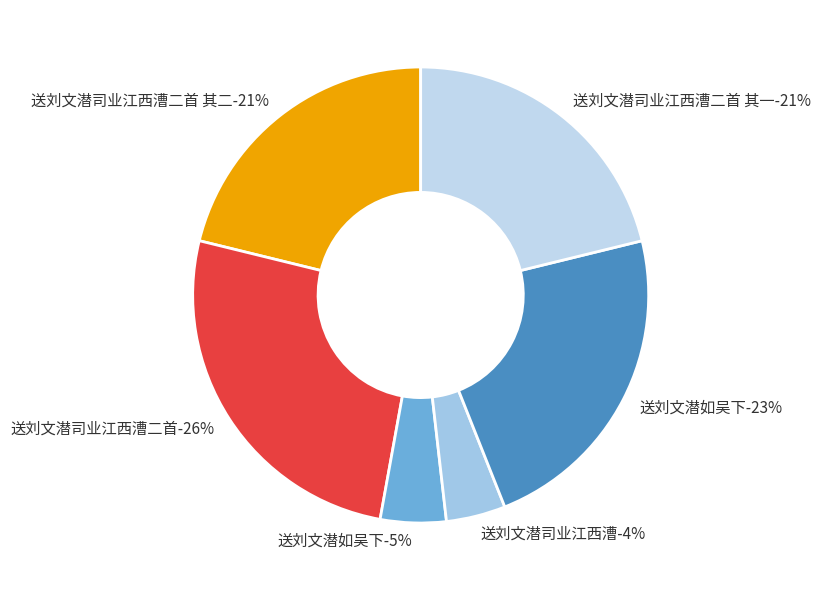

To the nearest percent, what is the combined percentage of 送刘文潜司业江西漕二首 其二 and 送刘文潜如吴下?

44%